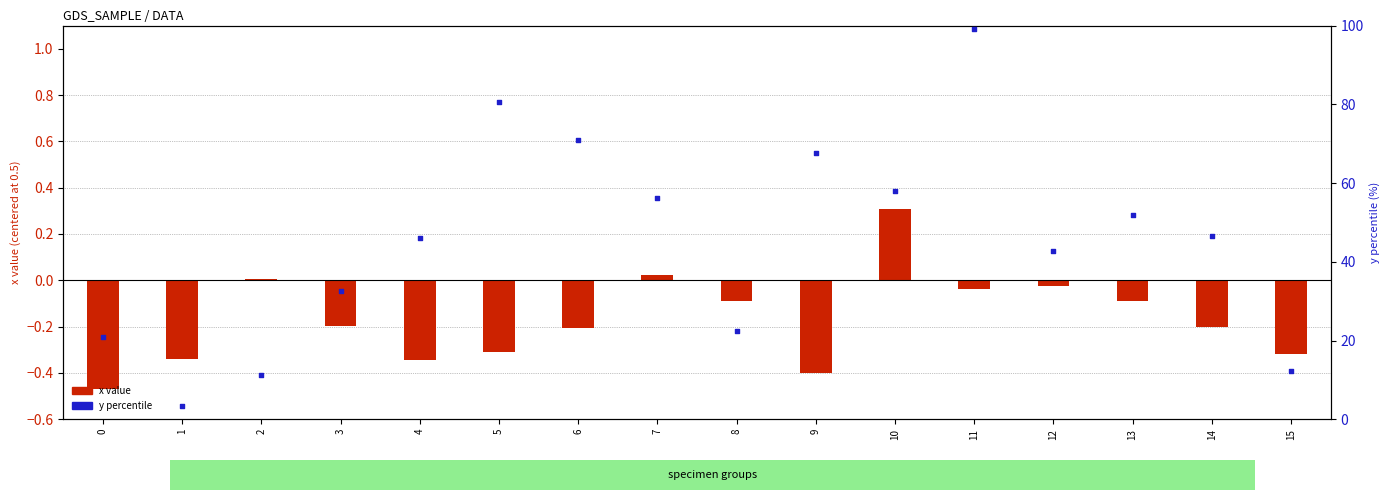

Which series reaches the minimum Y coordinate?

x (centered)